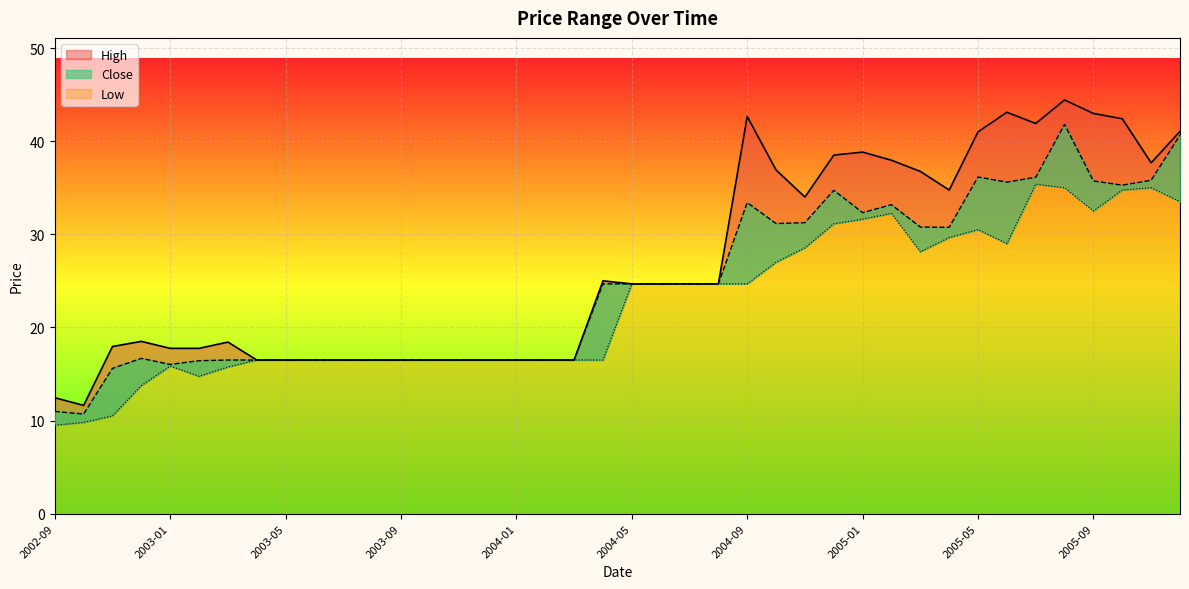

What is the value of the Close point at the 22nd from the left?

24.7